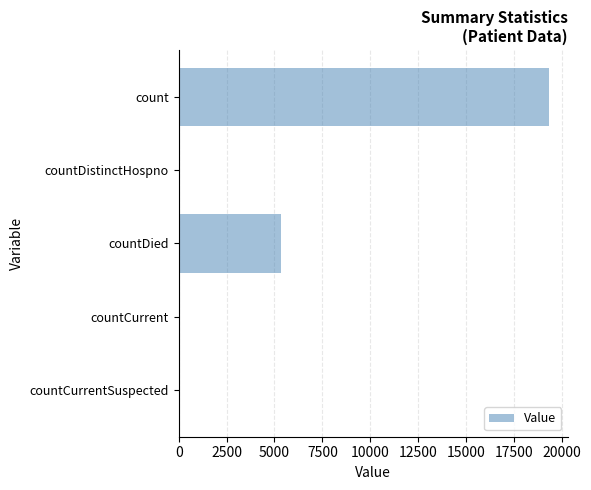

What is the average value?

4953